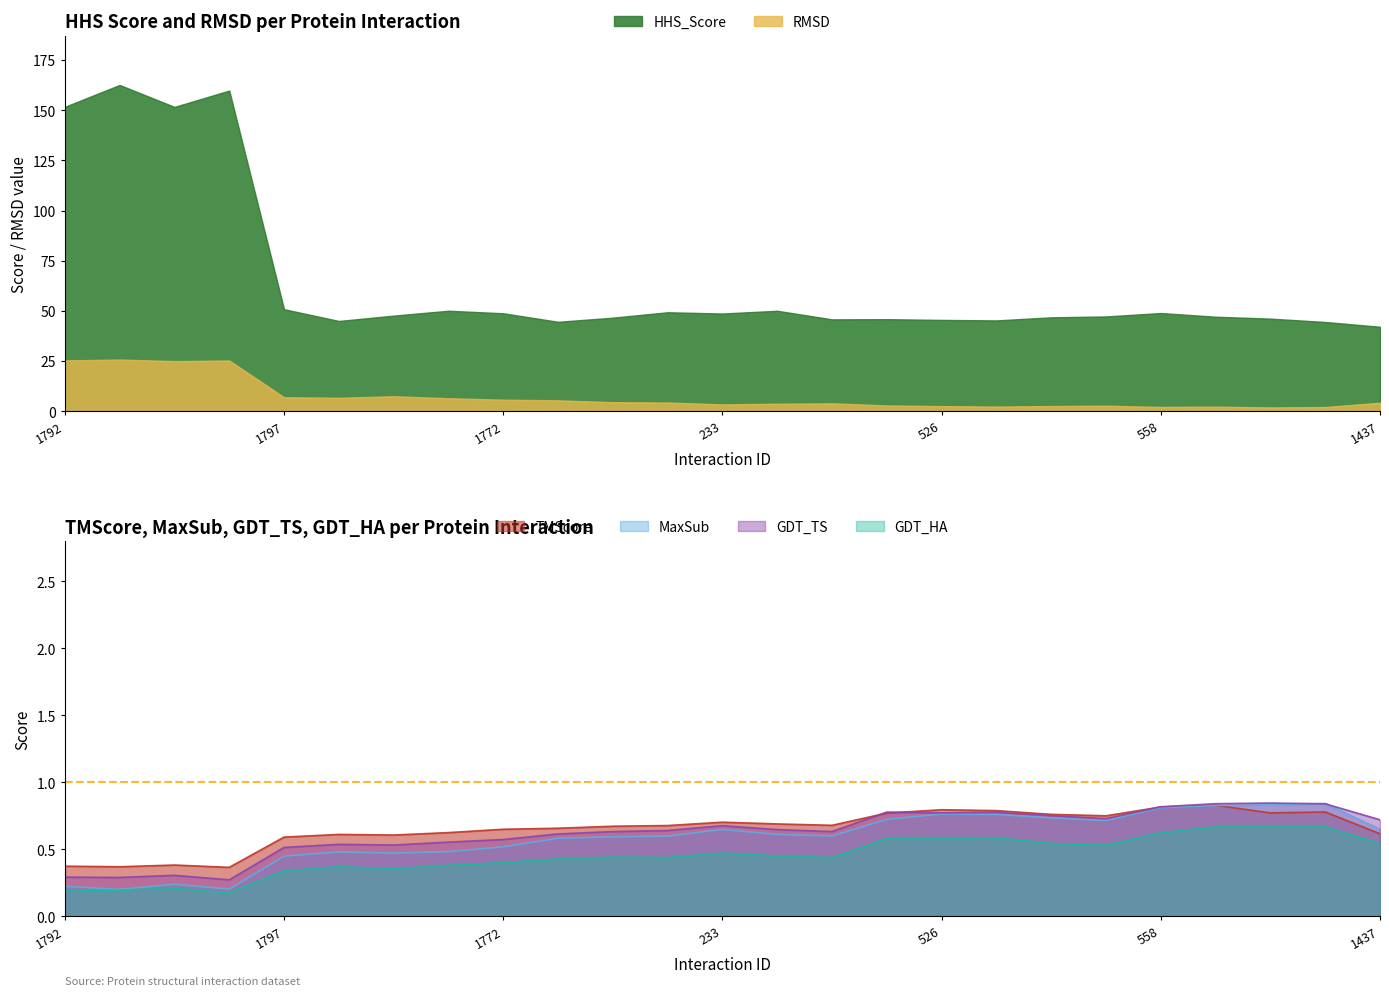

What is the difference between the GDT_HA values at 211 and 1782?

0.2